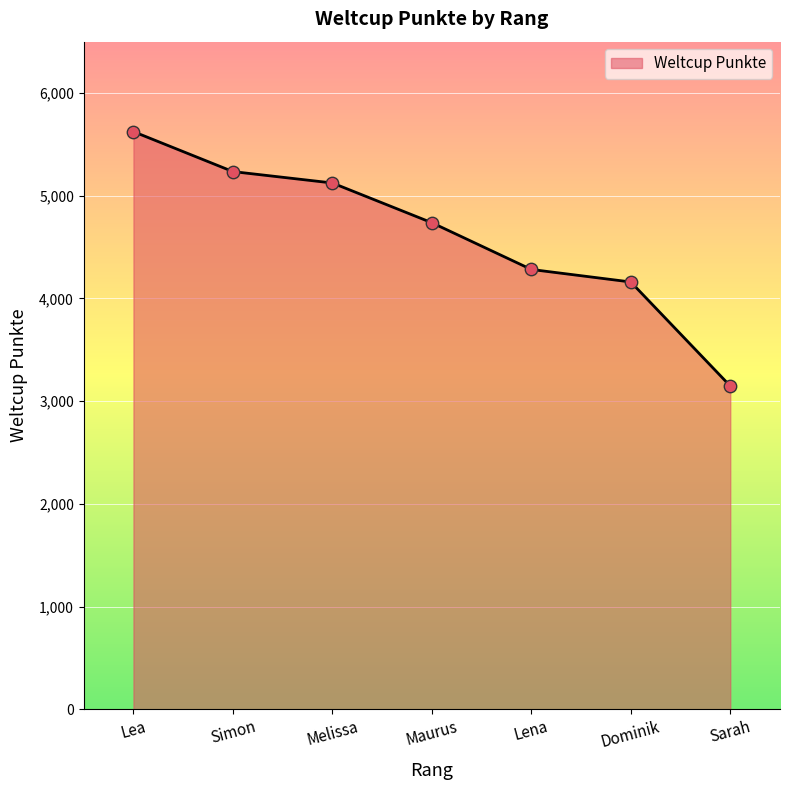

What is the change in value from Melissa to Maurus?

-387